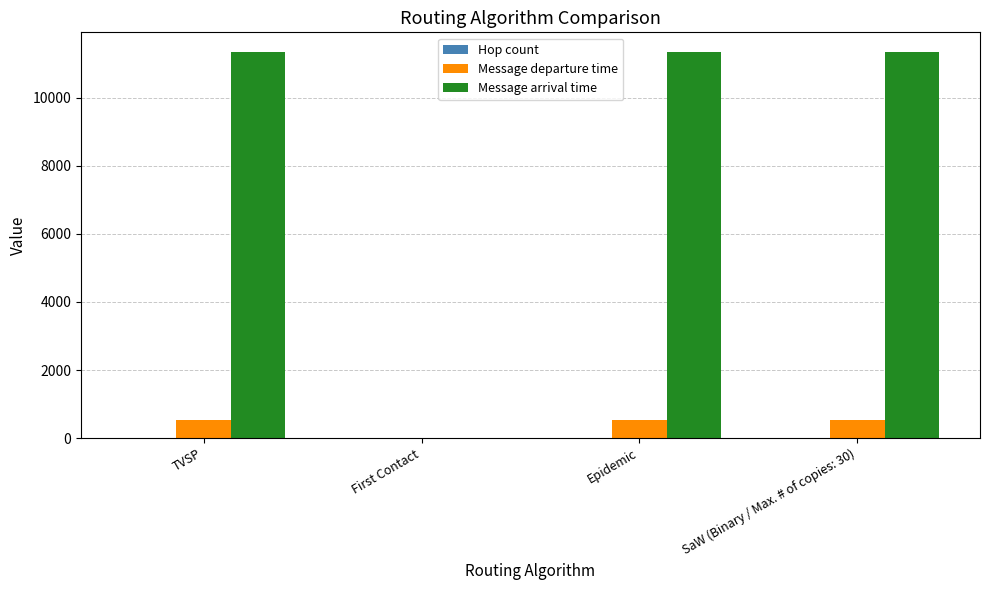

Is the value of Message departure time at SaW (Binary / Max. # of copies: 30) greater than the value of Message arrival time at TVSP?

No